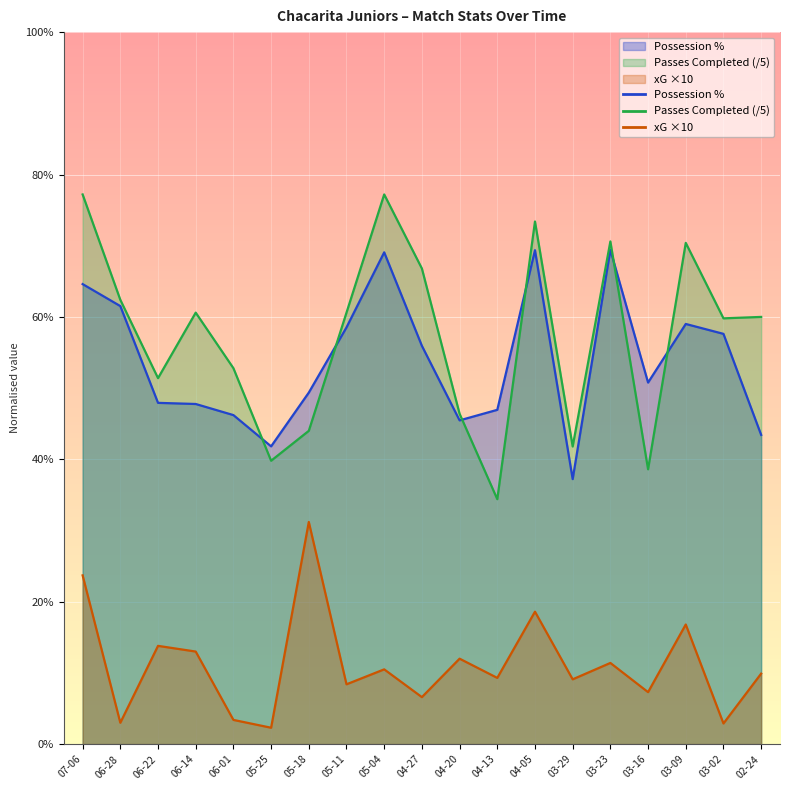

The value of xG ×10 at 03-16 is 7.3. True or false?

True